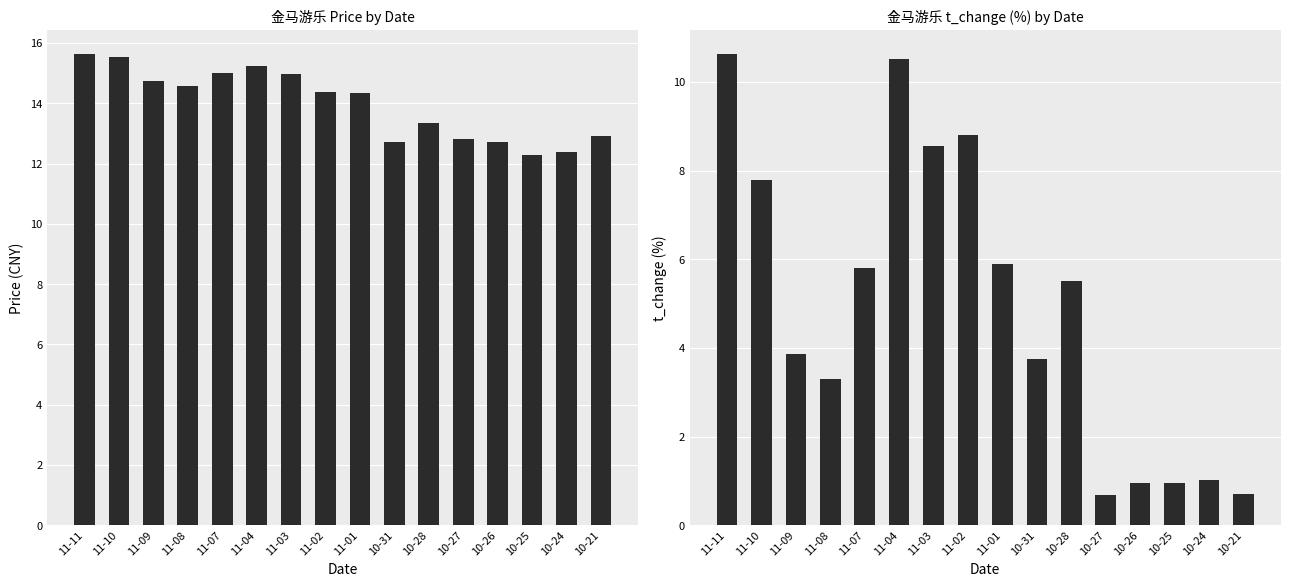

List the series in order of their peak value, lowest first.

t_change, price